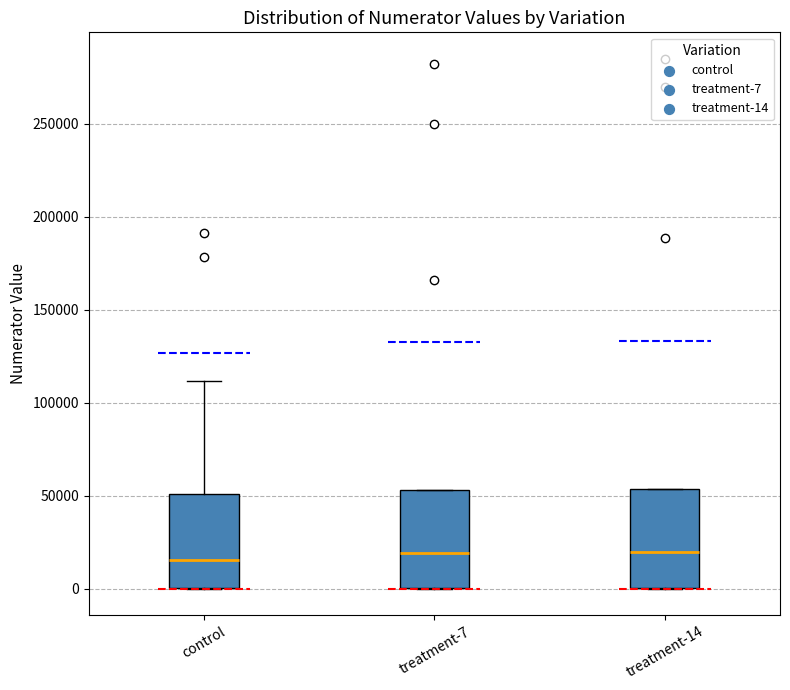

Reading left to right, read every box against the y-axis: the position of its median line, the range the box covers, and the ends of its whiskers. The values are not printed on the chart, so give them approximately, as read against the axis.

control: median 15000, box 0 to 50000, whiskers 0 to 110000
treatment-7: median 20000, box 0 to 55000, whiskers 0 to 55000
treatment-14: median 20000, box 0 to 55000, whiskers 0 to 55000